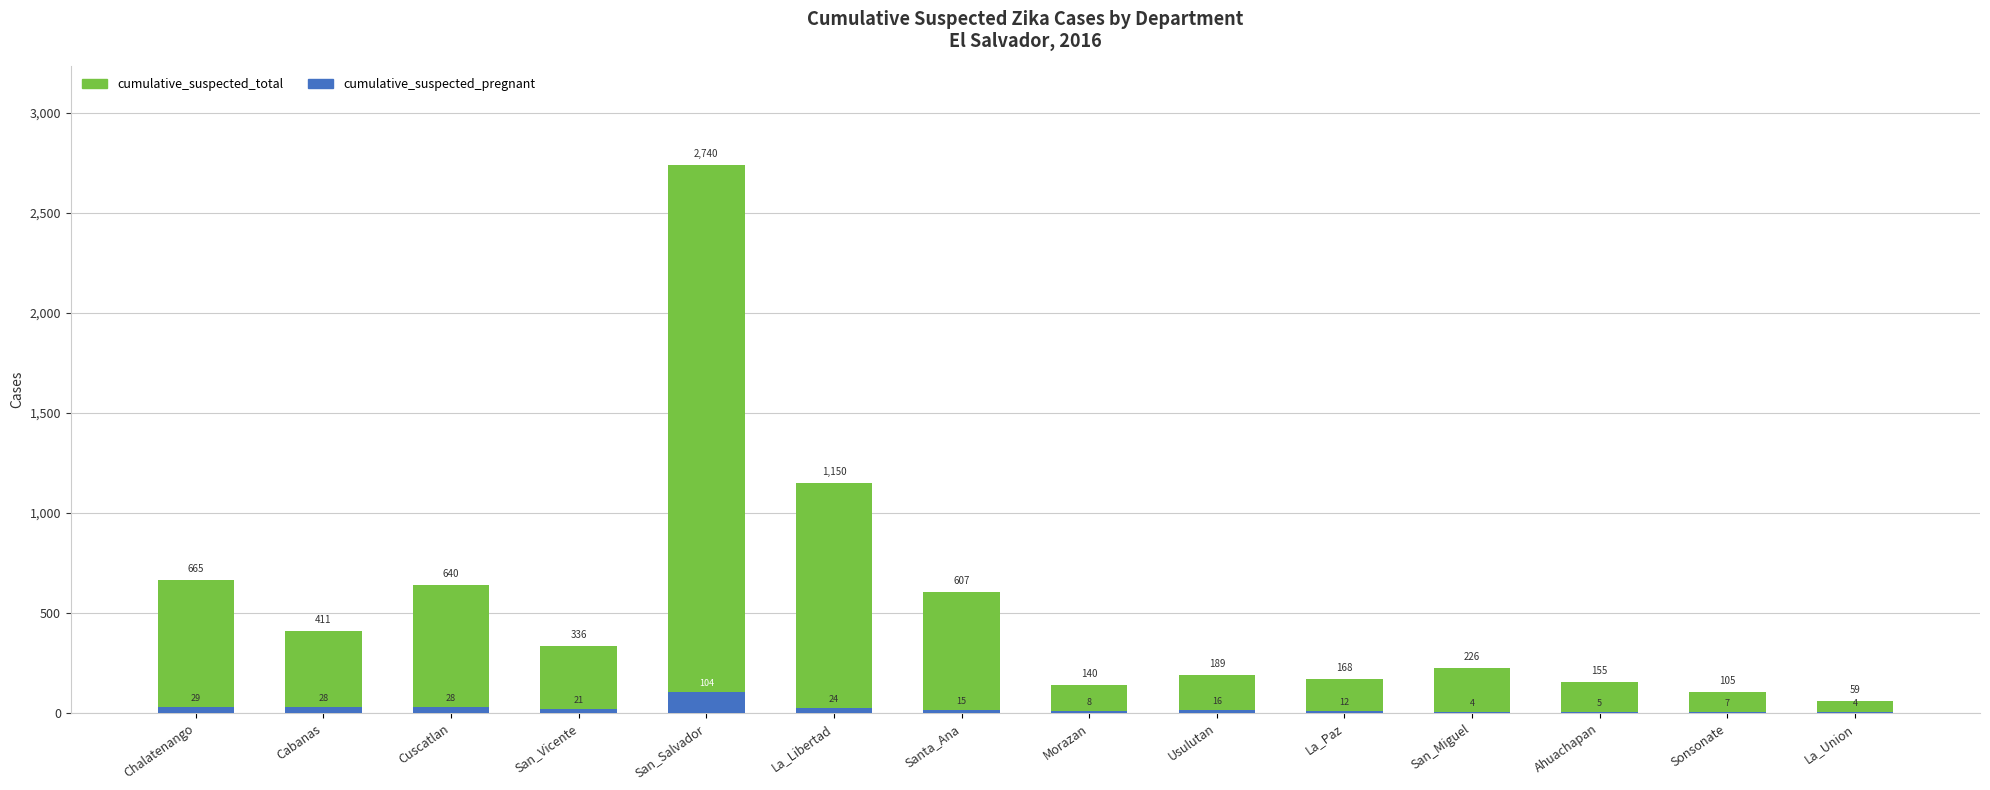

True or false: cumulative_suspected_pregnant has a value of 12 at La_Paz.

True